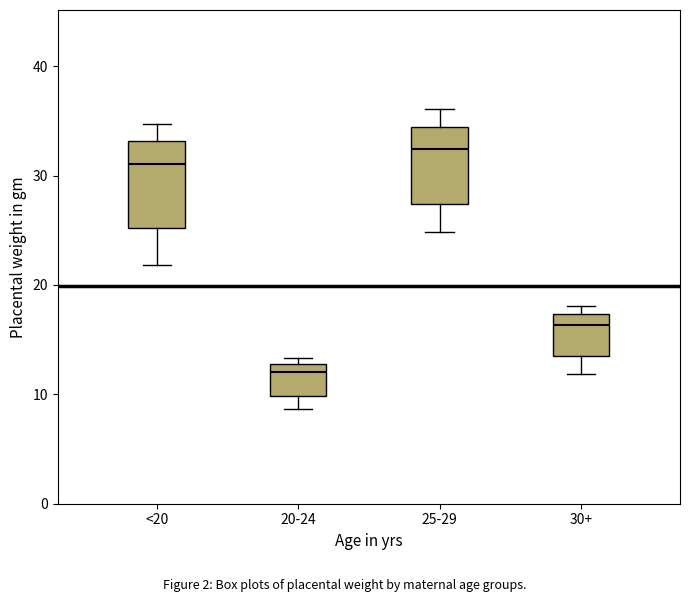

Reading left to right, read every box against the y-axis: the position of its median line, the range the box covers, and the ends of its whiskers. The values are not printed on the chart, so give them approximately, as read against the axis.

<20: median 31, box 25 to 33, whiskers 22 to 35
20-24: median 12, box 10 to 13, whiskers 9 to 13 (just above the box's upper edge)
25-29: median 32, box 27 to 34, whiskers 25 to 36
30+: median 16, box 13 to 17, whiskers 12 to 18